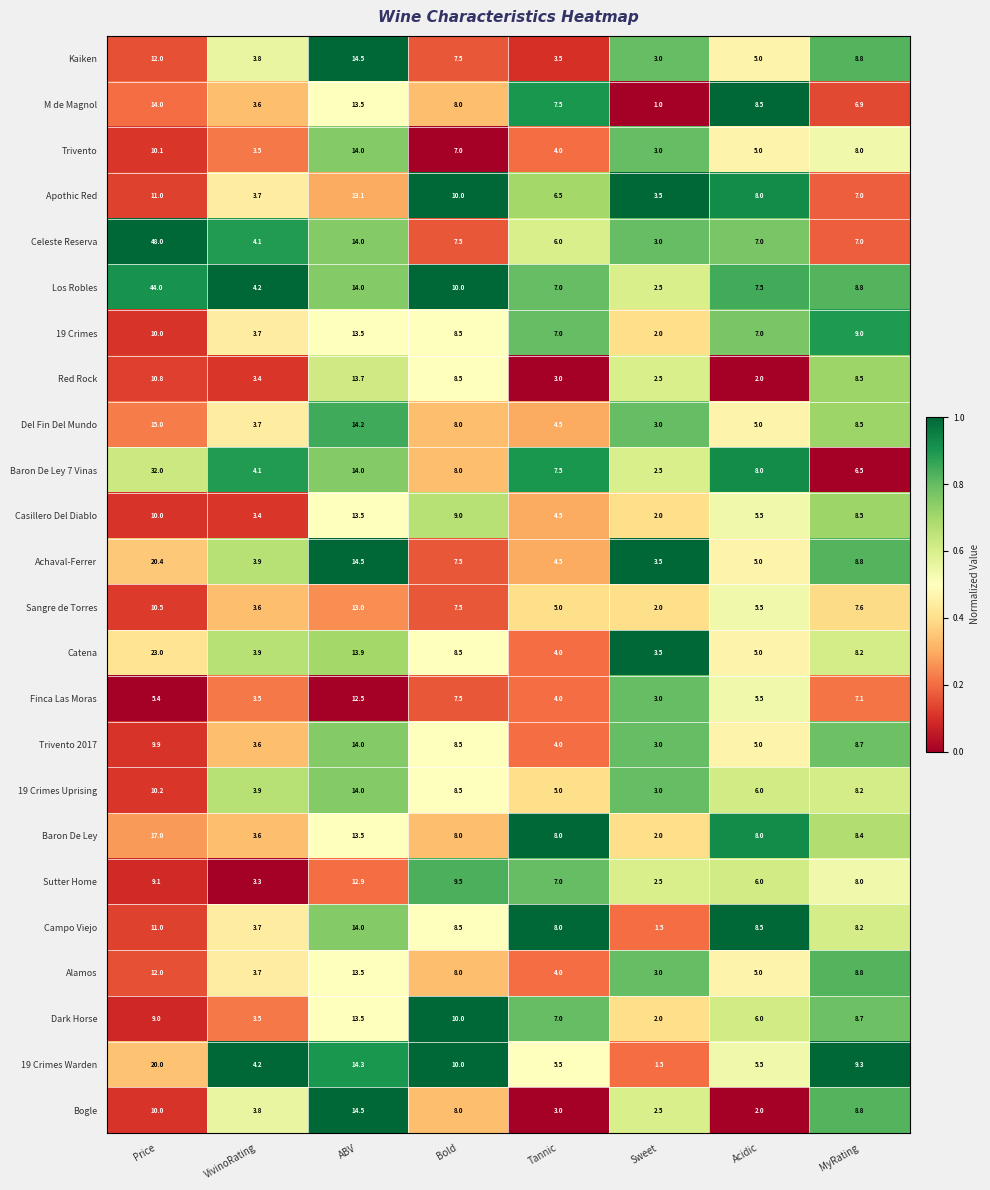

Count the number of categories in the chart.

8